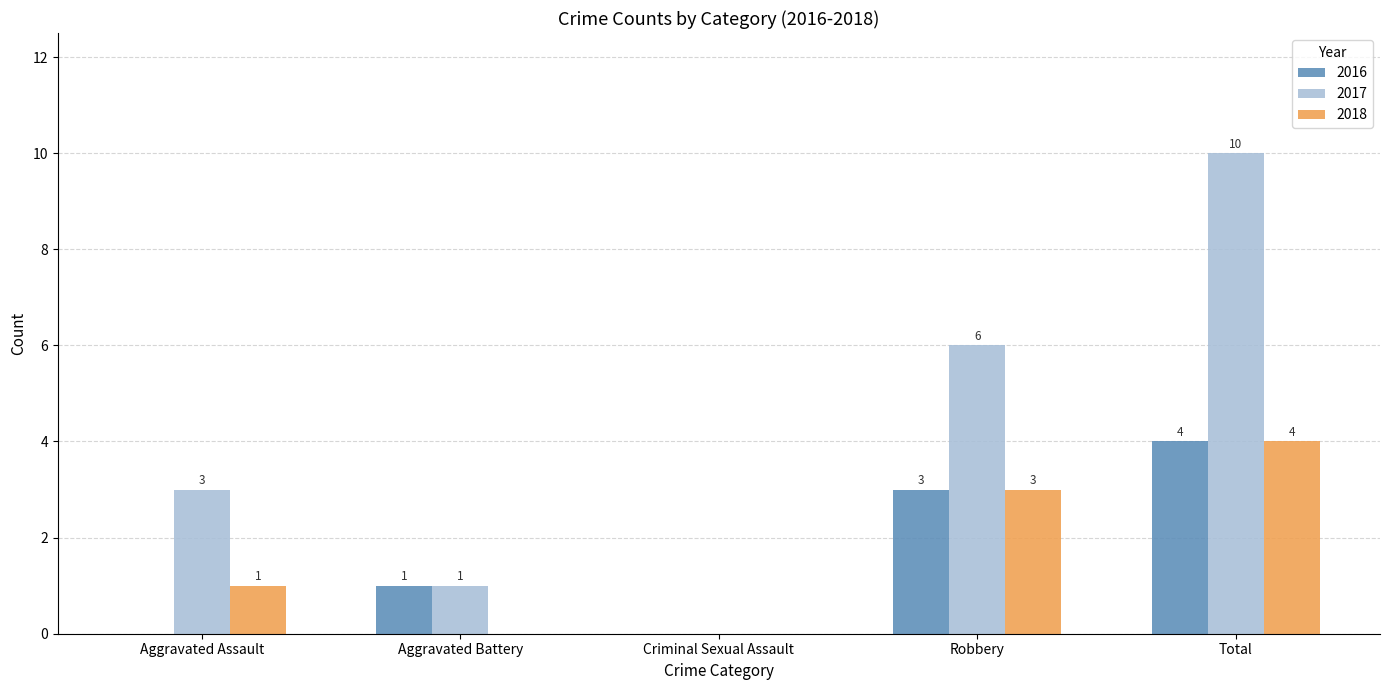

What is the total value across all series at Aggravated Battery?

2